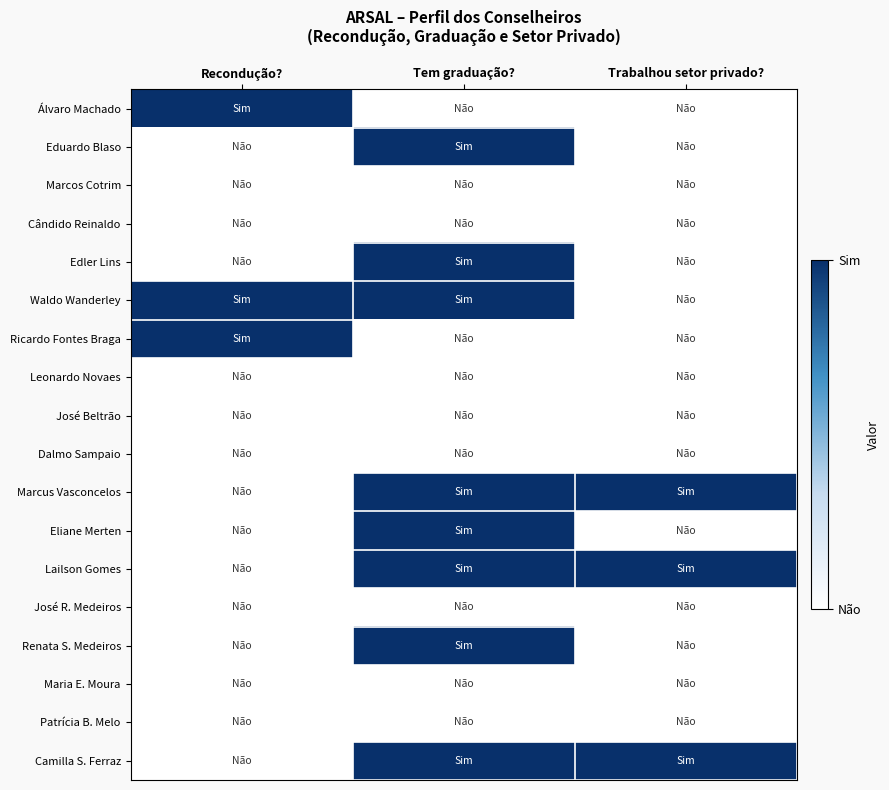

Which series has the largest total across all categories?

Waldo Wanderley